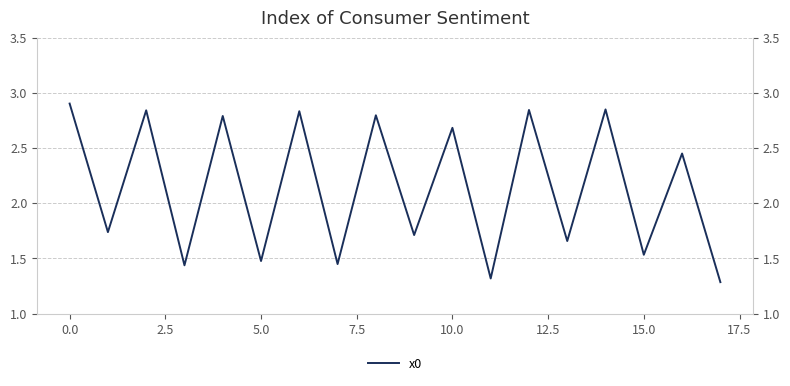

How many data points does each series have?

18